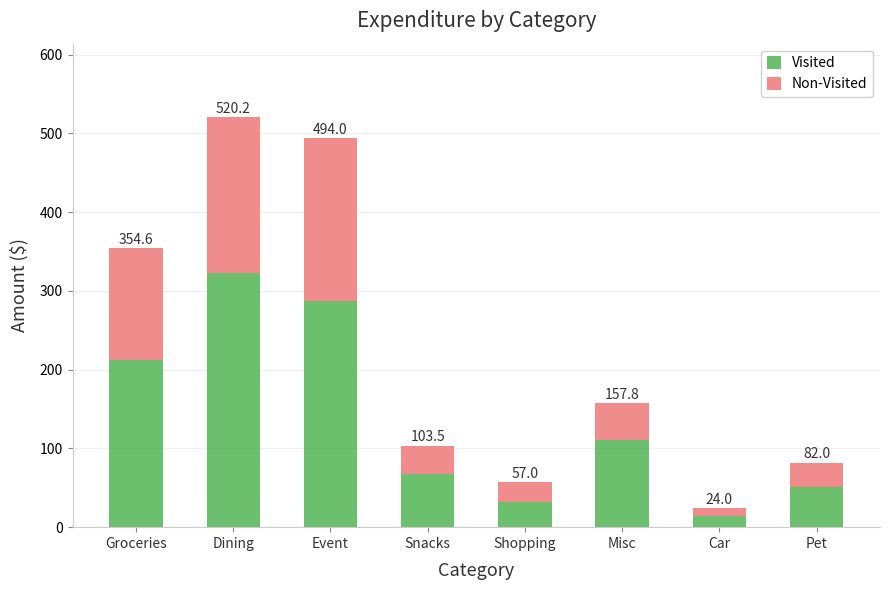

What are all the series names shown in the legend?

Visited, Non-Visited